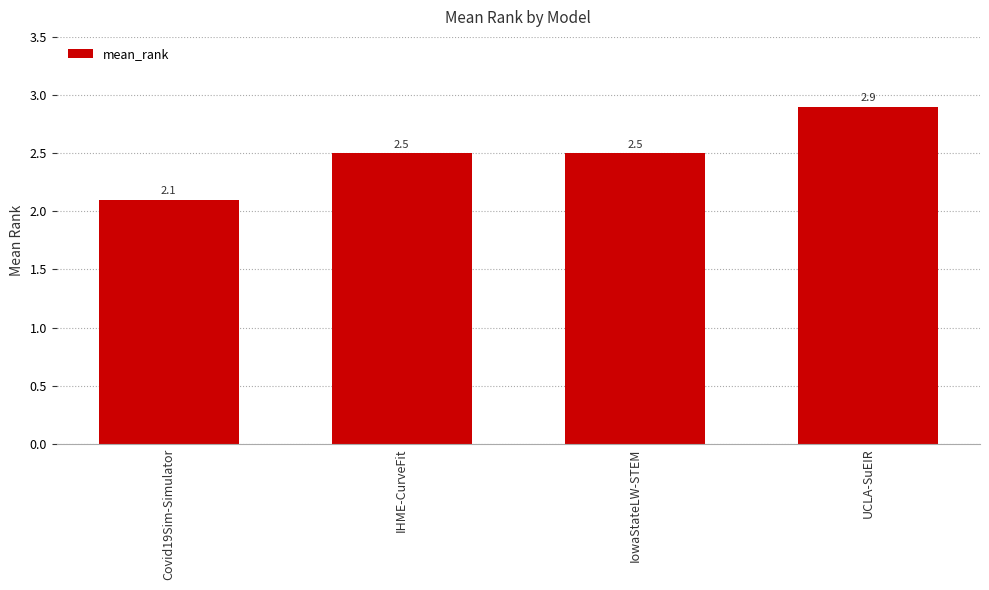

What is the difference between the maximum and minimum values?

0.8